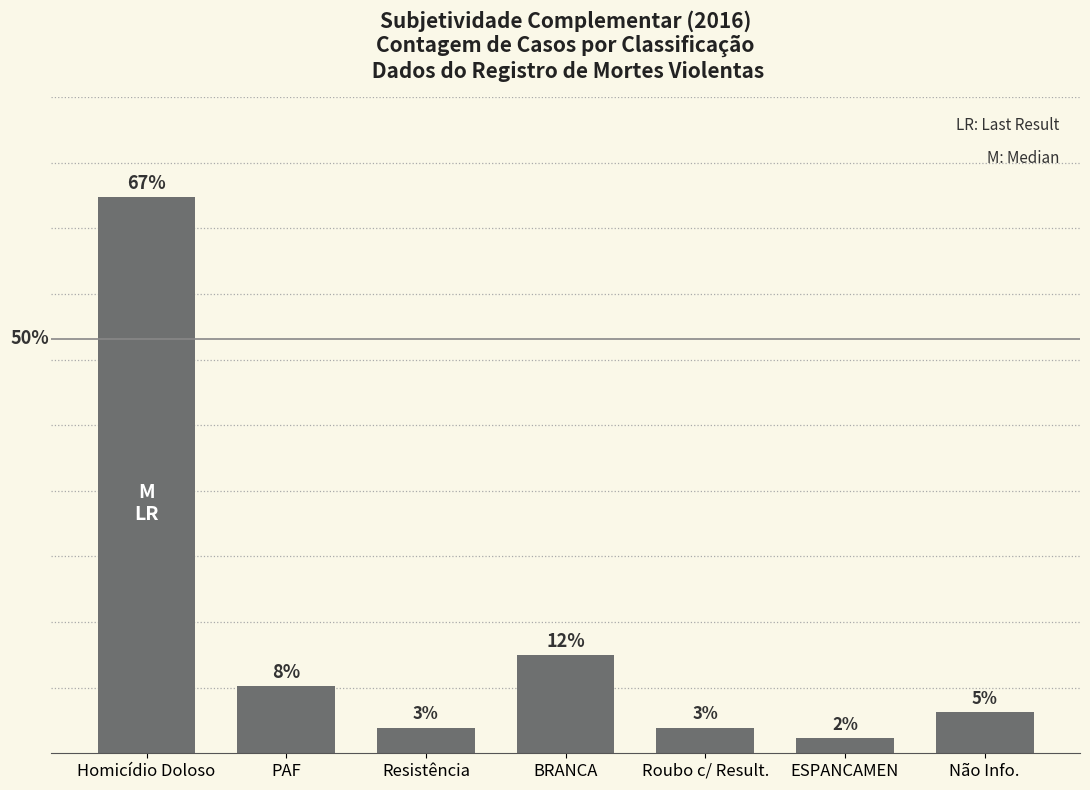

Where is the data nearest to the value 34?

BRANCA